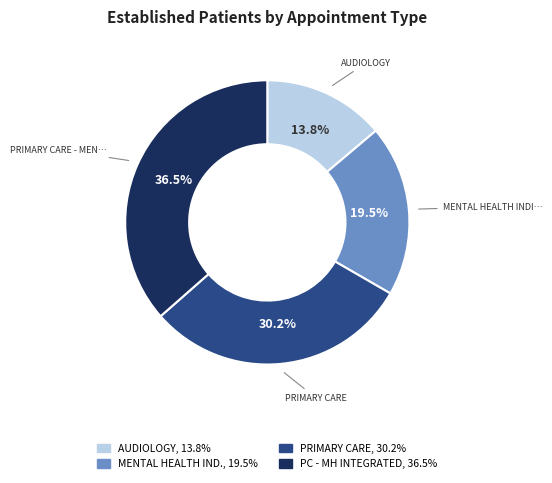

Is there any slice that represents more than half of the pie?

No